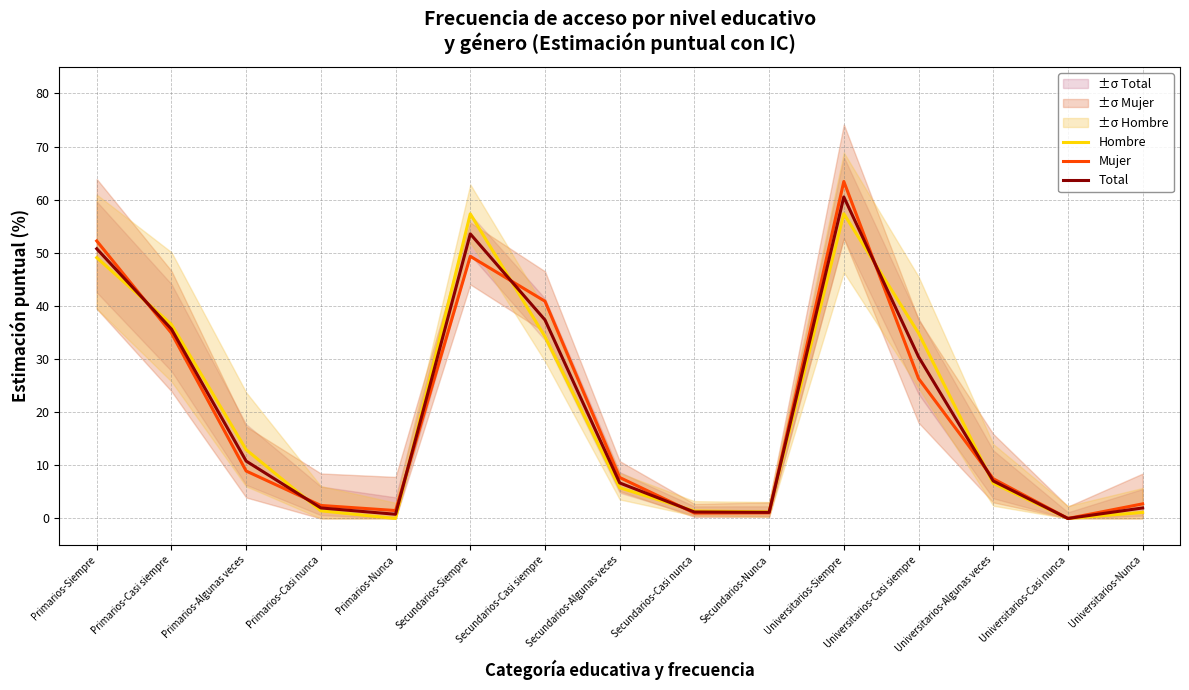

Does the chart display data point markers on the line(s)?

No